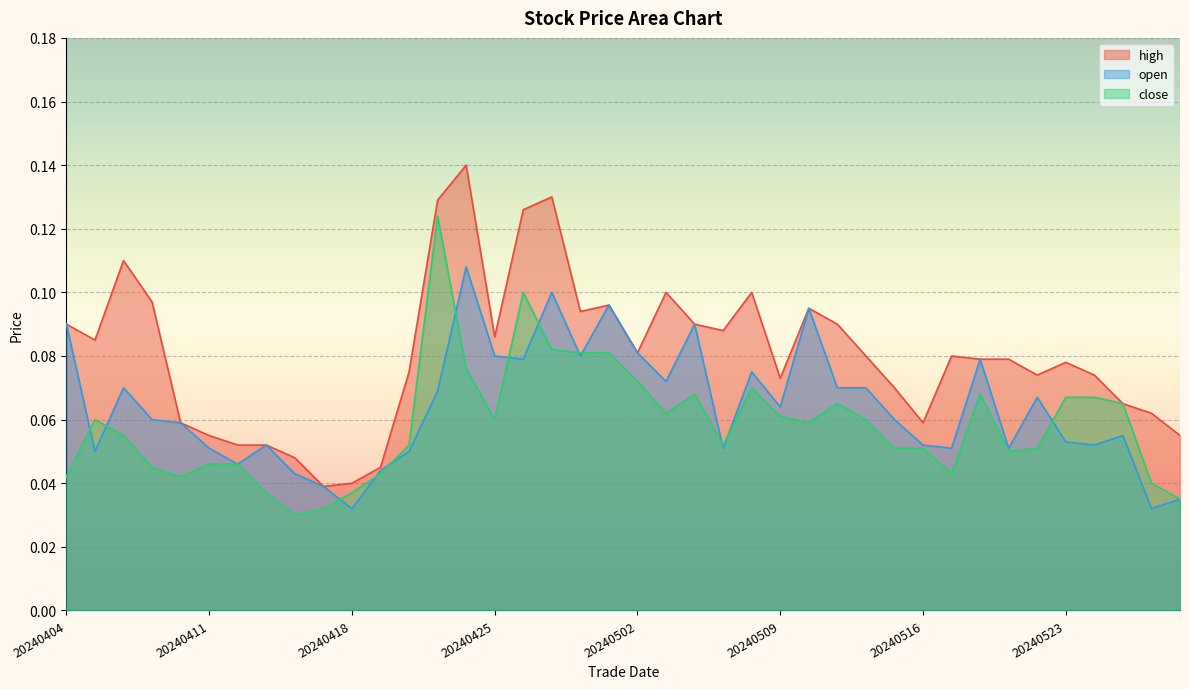

Which series has the largest total across all categories?

high